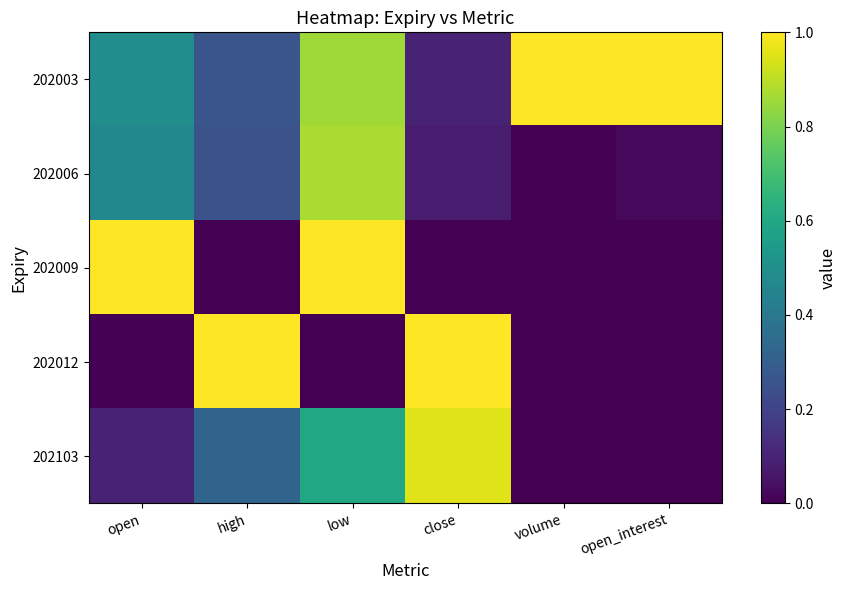

What is the spread (max minus min) of values at open?

1.0